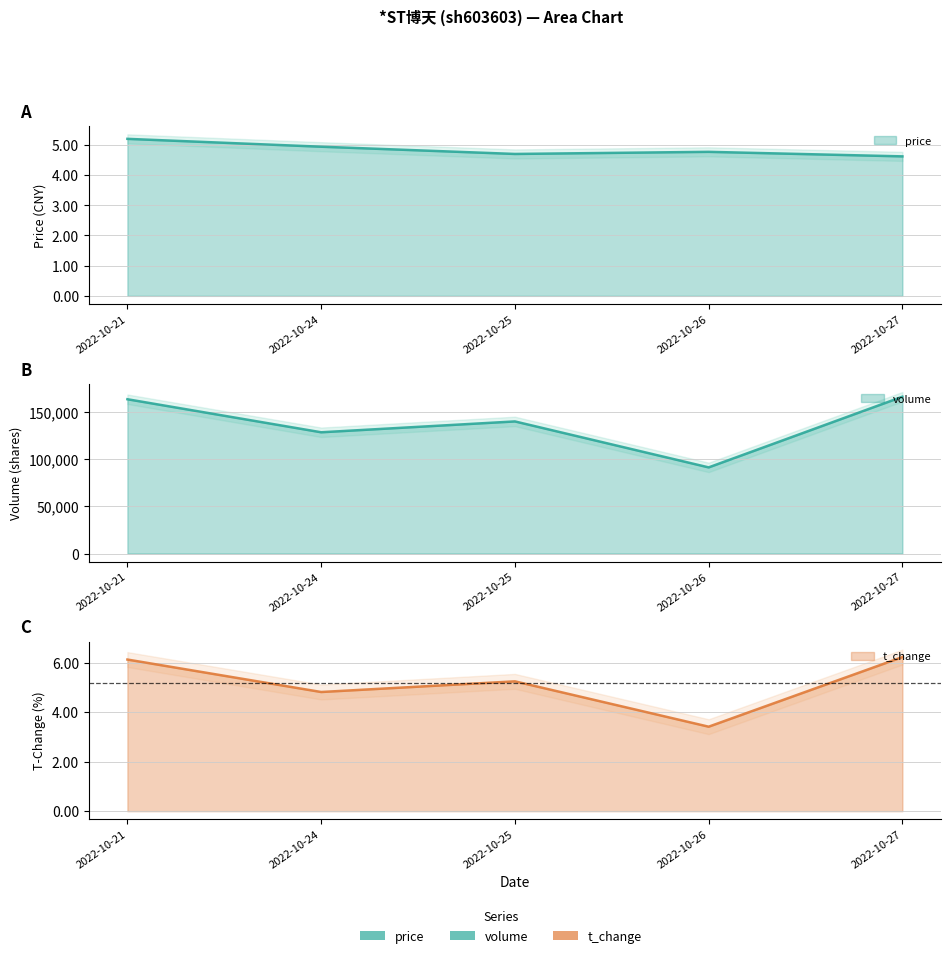

Reading left to right, extract all data points from this chart.

price: 2022-10-21=5.2	2022-10-24=4.9	2022-10-25=4.7	2022-10-26=4.8	2022-10-27=4.6
t_change: 2022-10-21=6.1	2022-10-24=4.8	2022-10-25=5.2	2022-10-26=3.4	2022-10-27=6.2